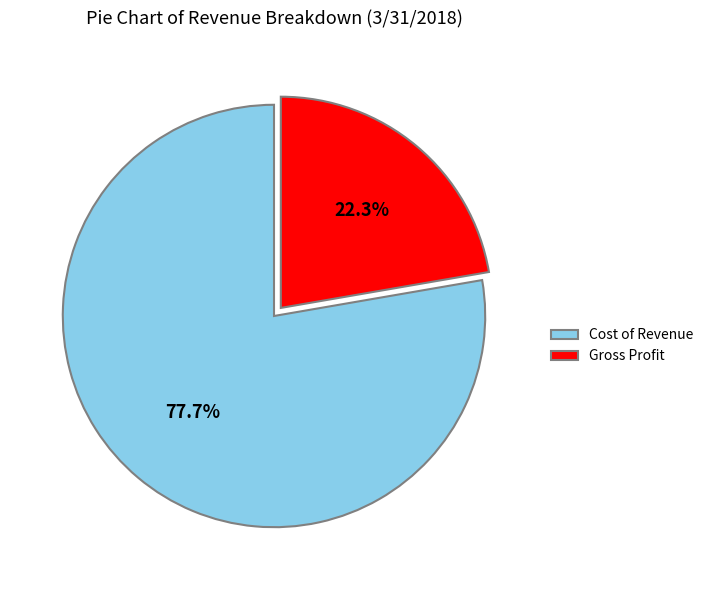

Is there a majority slice in this chart?

Yes